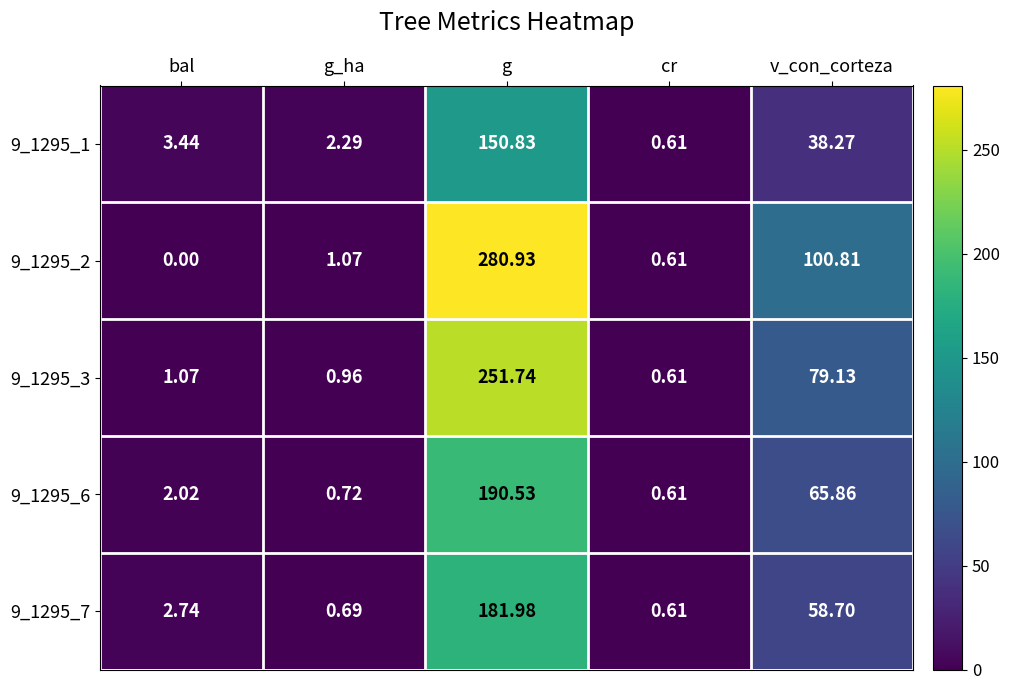

Rank the series at v_con_corteza from lowest to highest value.

9_1295_1, 9_1295_7, 9_1295_6, 9_1295_3, 9_1295_2